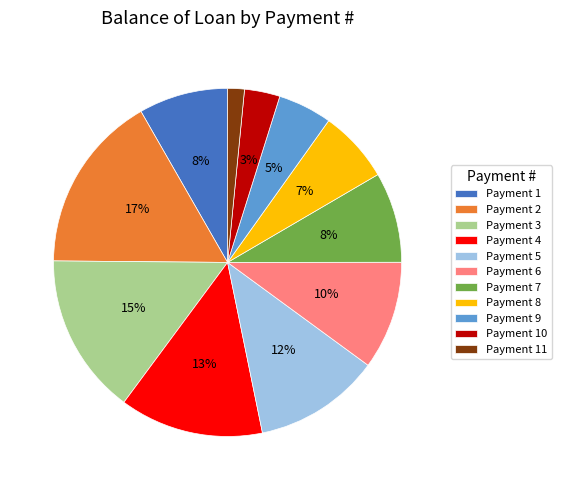

What percentage is the Payment 7 slice, to the nearest percent?

8%